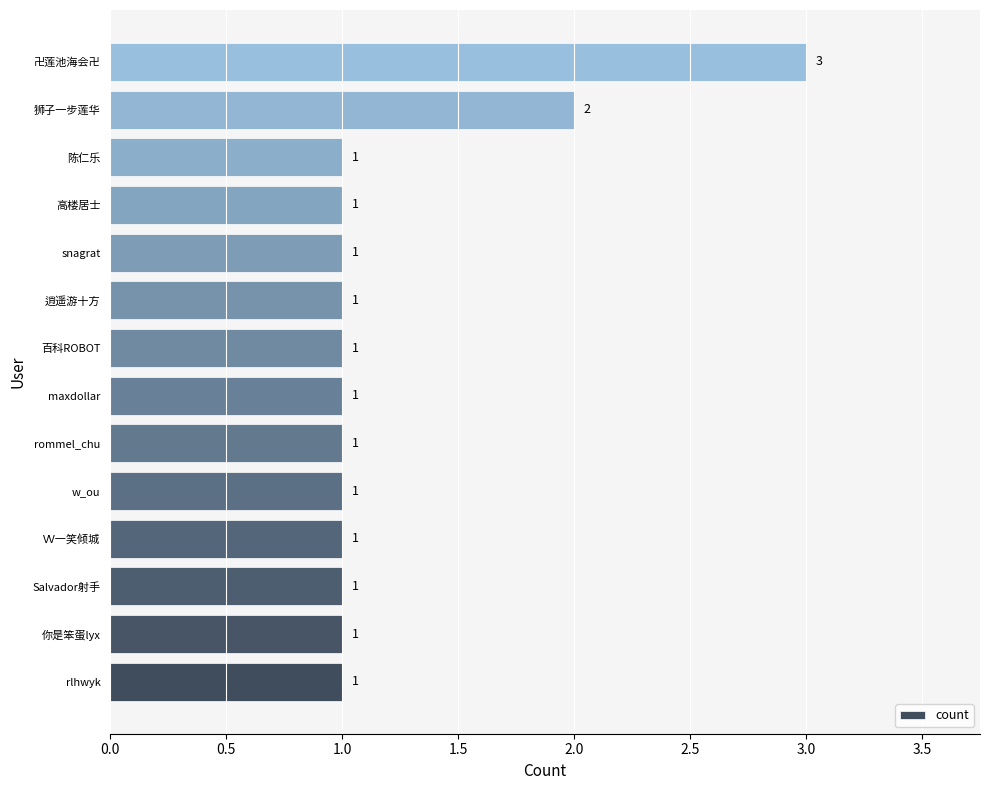

What is the sum of all values?

17